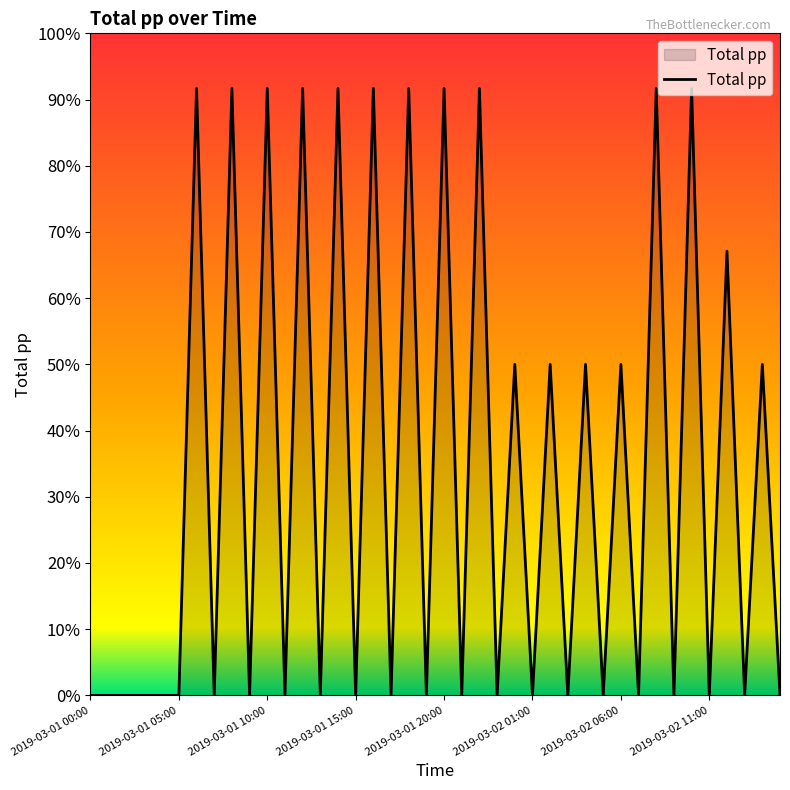

Does the chart display data point markers on the line(s)?

No